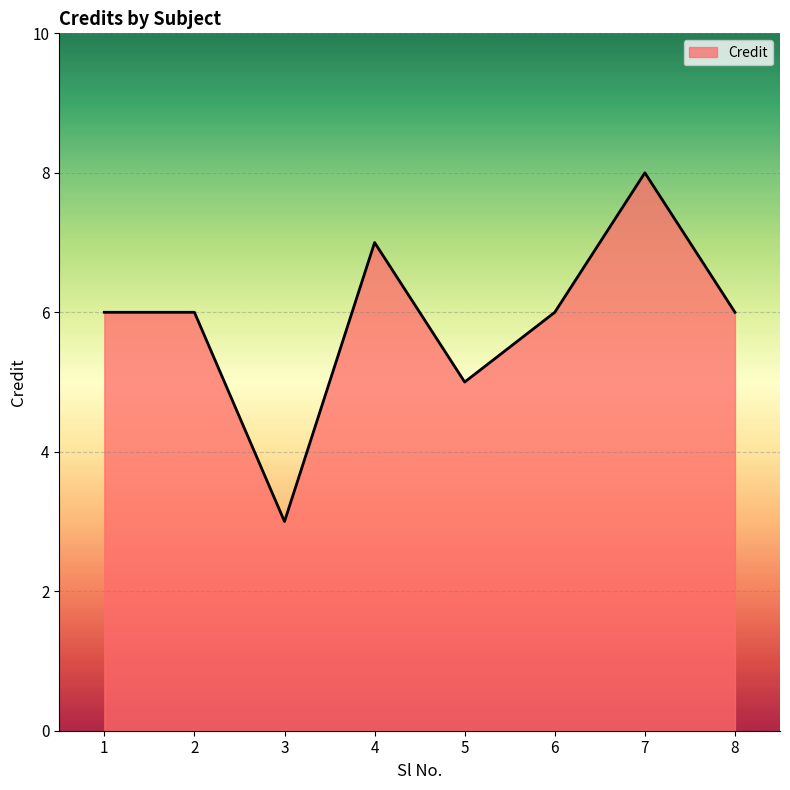

How many categories are shown in the chart?

8